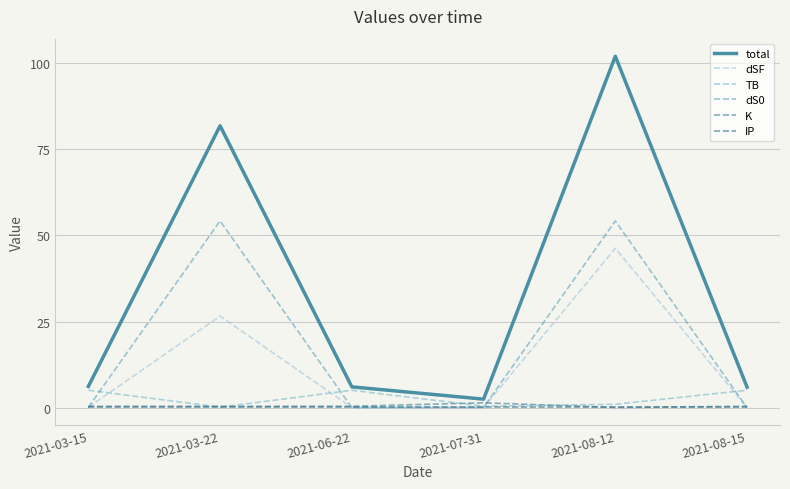

Is this an area chart (filled region under the line)?

No